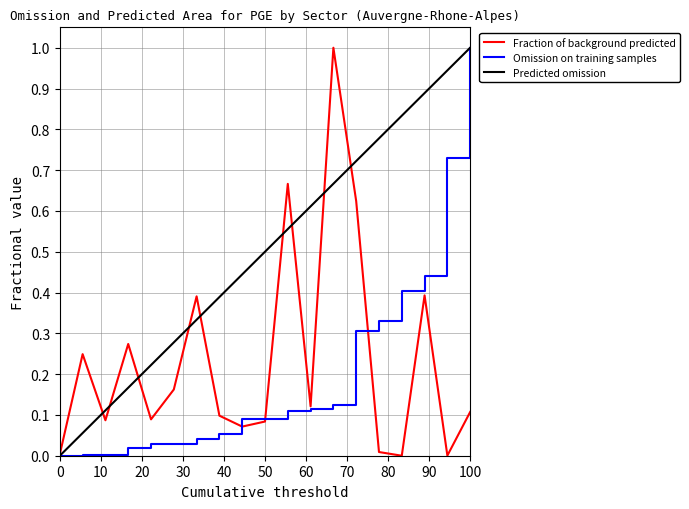

What is the greatest value displayed?

1.0